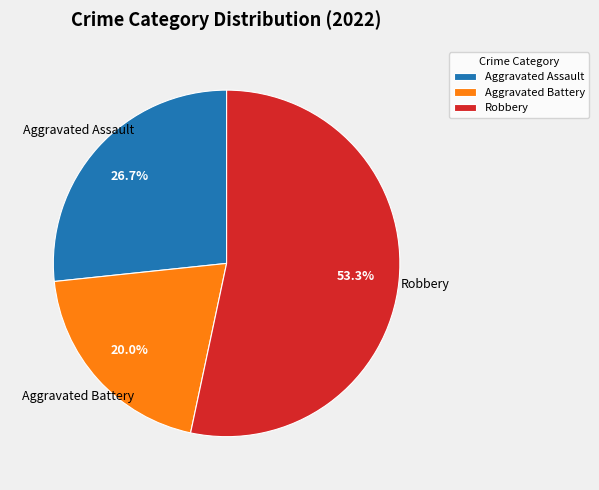

To the nearest percent, what is the difference between the largest and smallest slice percentages?

33%